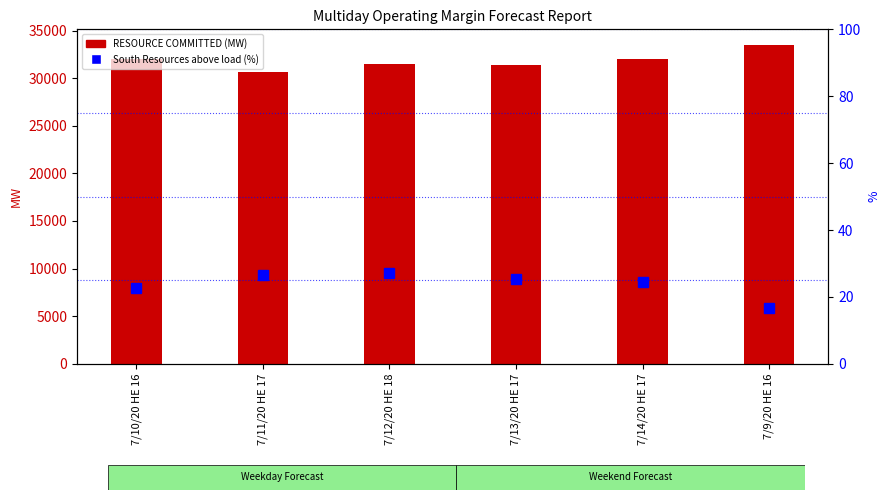

Reading left to right, transcribe all the data shown in this chart.

RESOURCE COMMITTED: 31986.0	30613.0	31447.0	31375.0	32046.0	33456.0
South Resources above load (%): 22.6	26.4	27.2	25.4	24.5	16.7